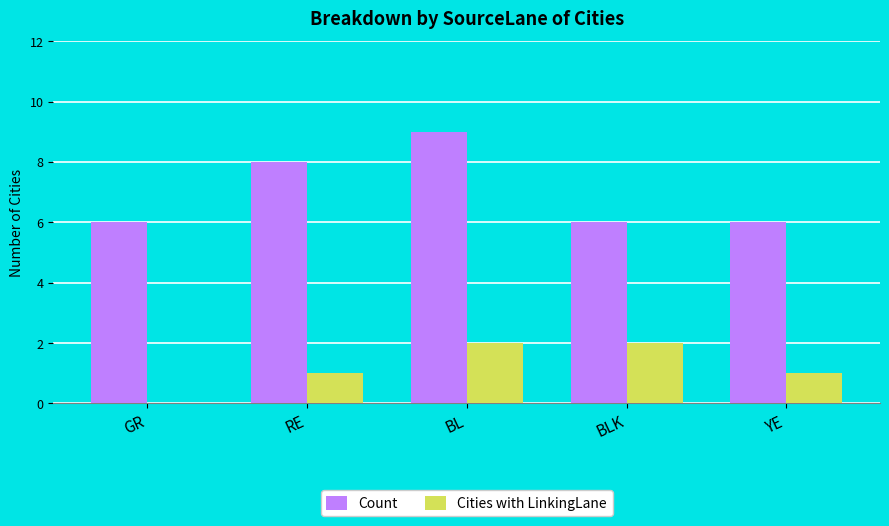

The value of Count at RE is 4. True or false?

False